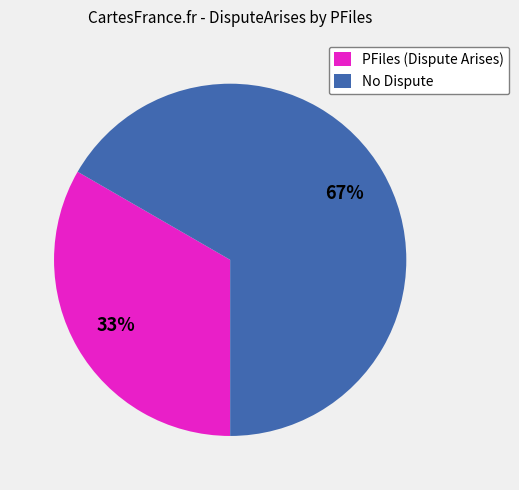

Do PFiles (Dispute Arises) and No Dispute together represent more than half of the pie?

Yes